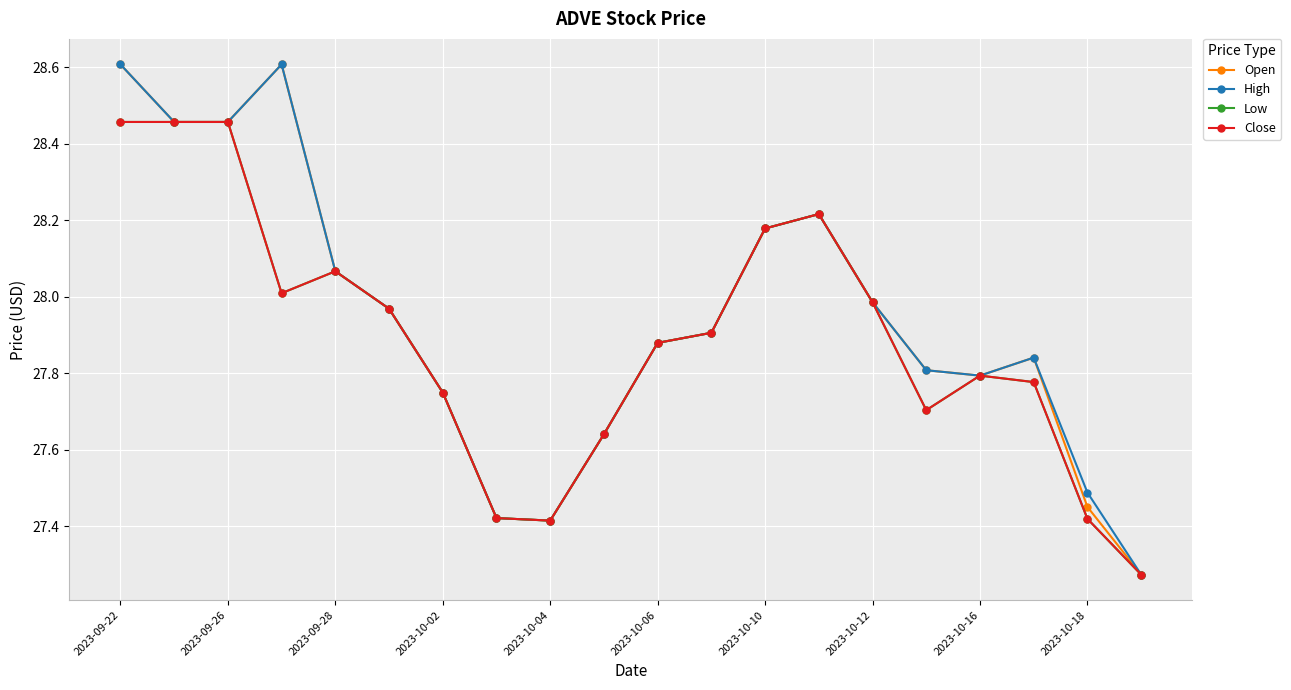

Is this an area chart (filled region under the line)?

No